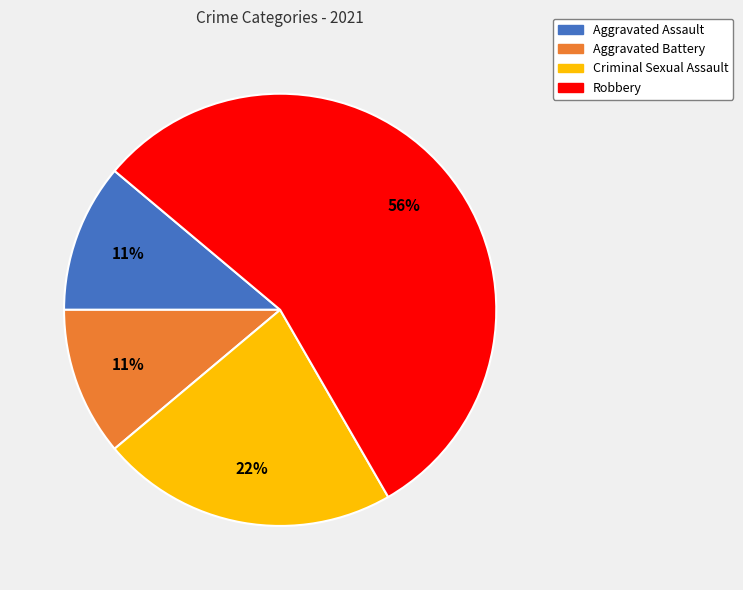

To the nearest percent, what is the average slice percentage?

25%